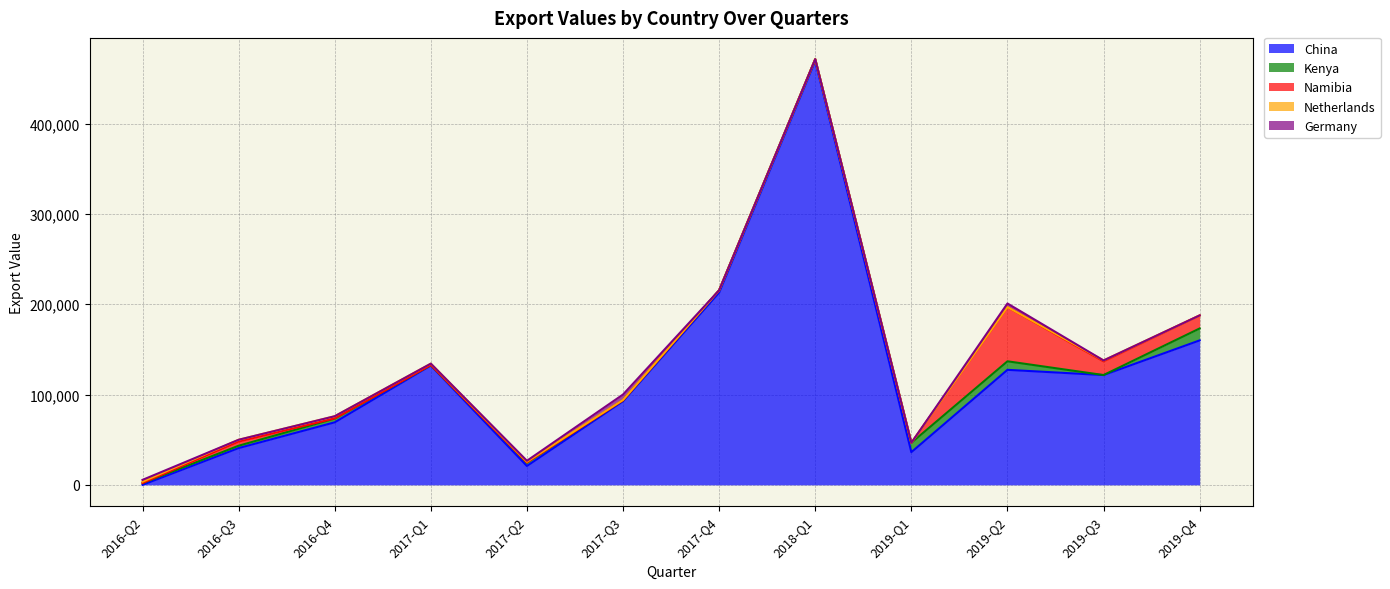

List the series in order of their peak value, lowest first.

Netherlands, Germany, Kenya, Namibia, China